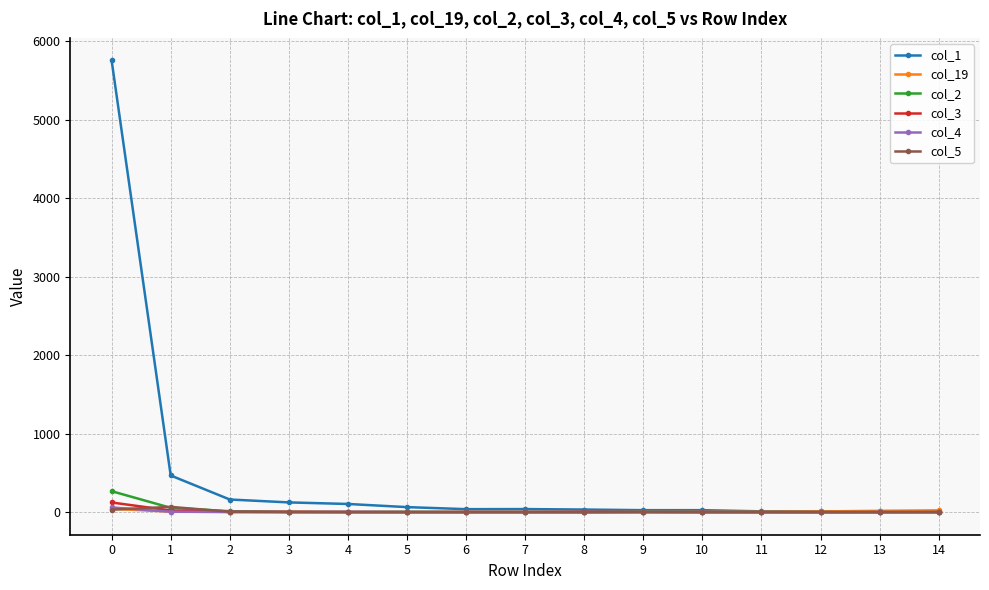

True or false: col_3 has more than 0 interior local peaks.

True